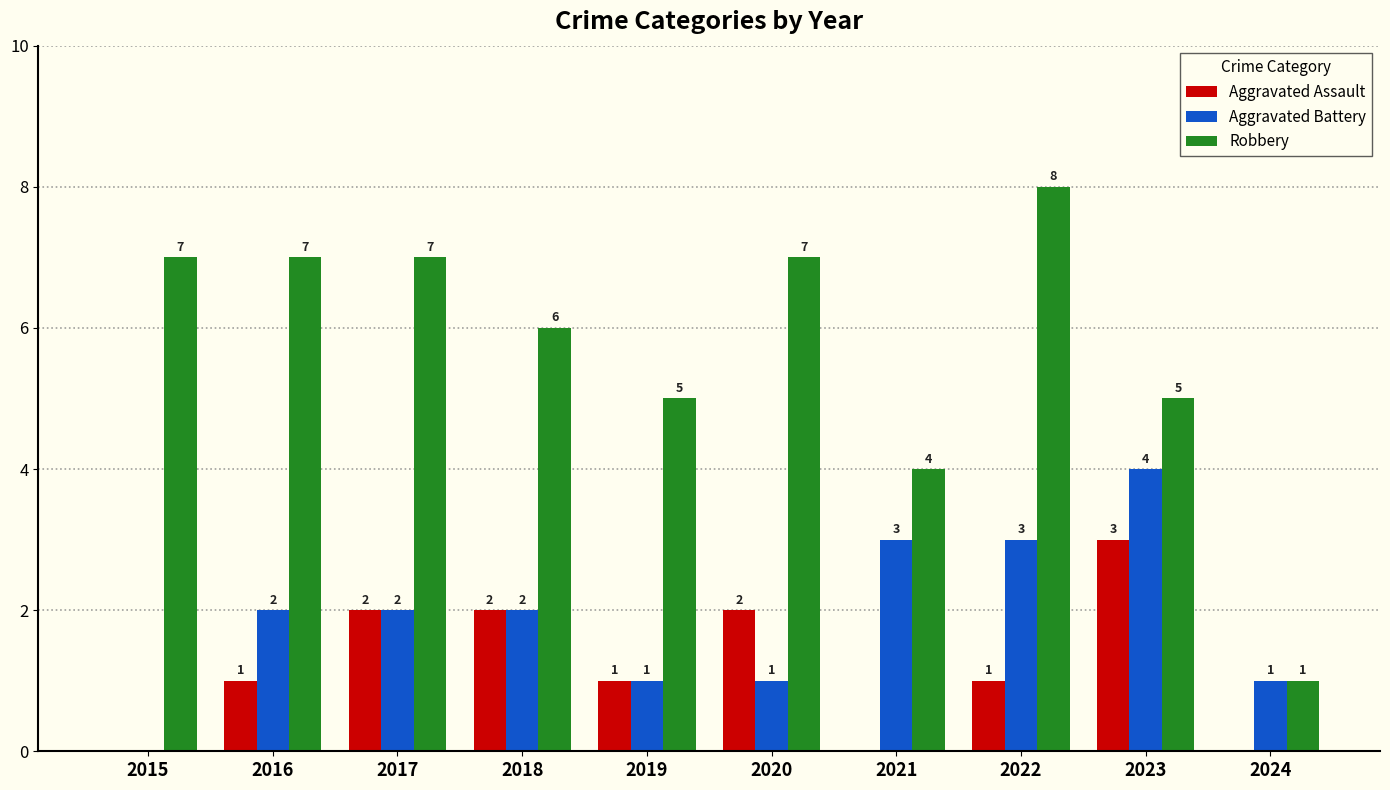

What is the total value across all series at 2015?

7